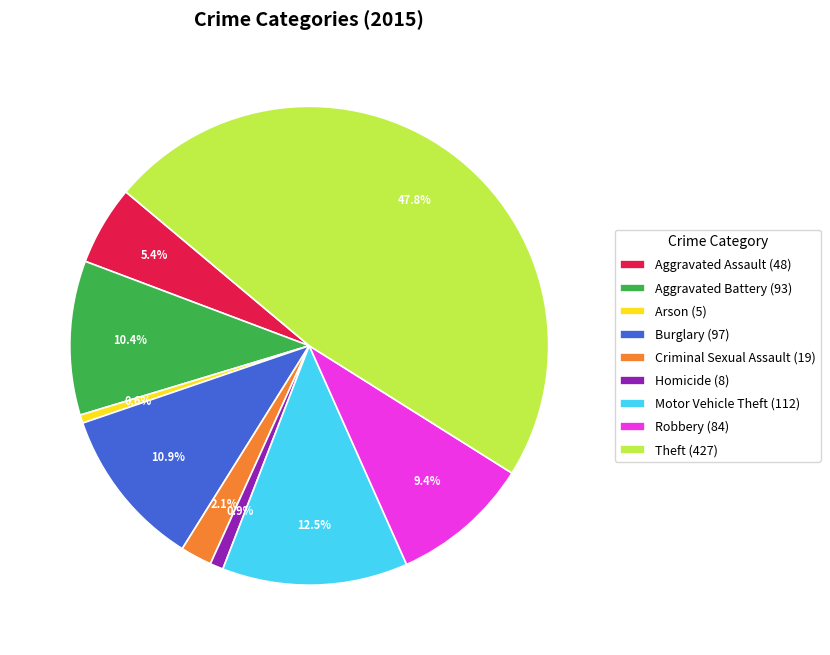

Is Aggravated Battery the majority of the pie?

No